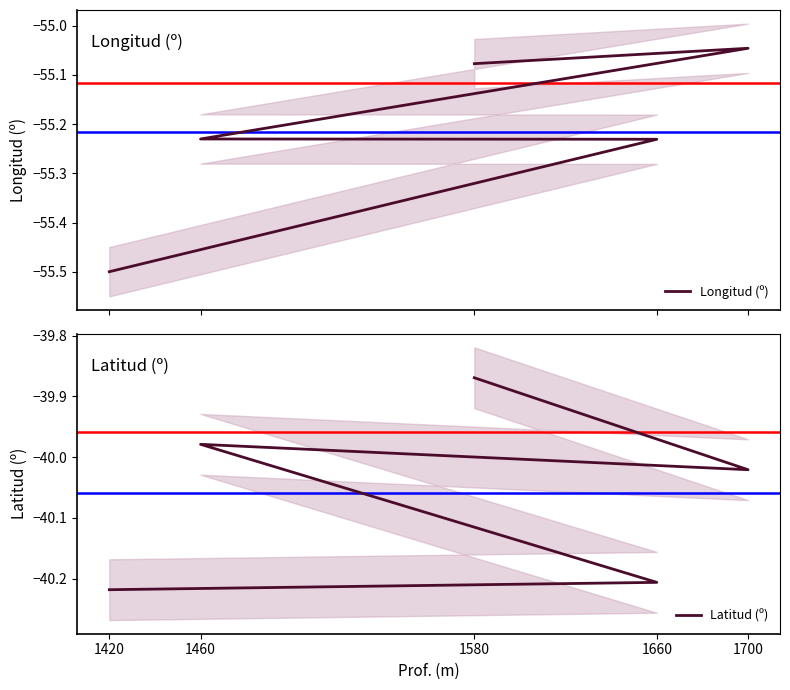

What is the lowest value of the Latitud (º) series?

-40.2